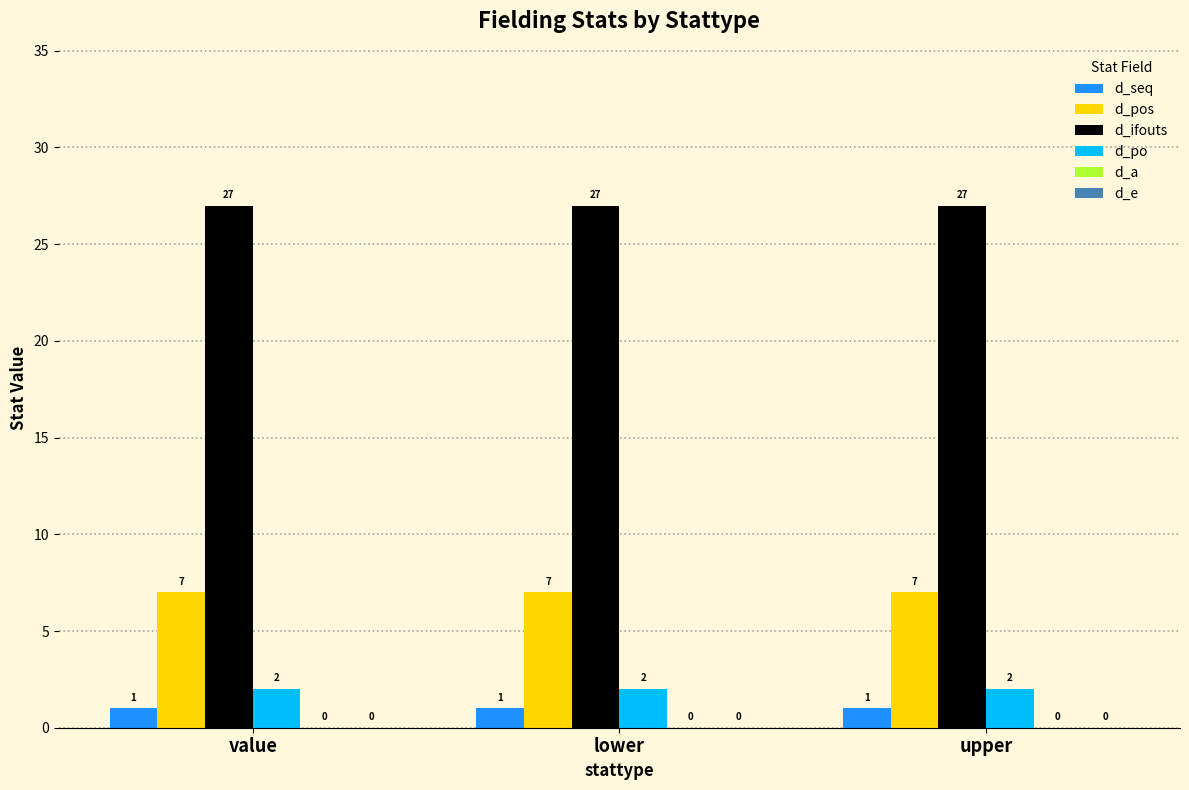

Rank the series at lower from highest to lowest value.

d_ifouts, d_pos, d_po, d_seq